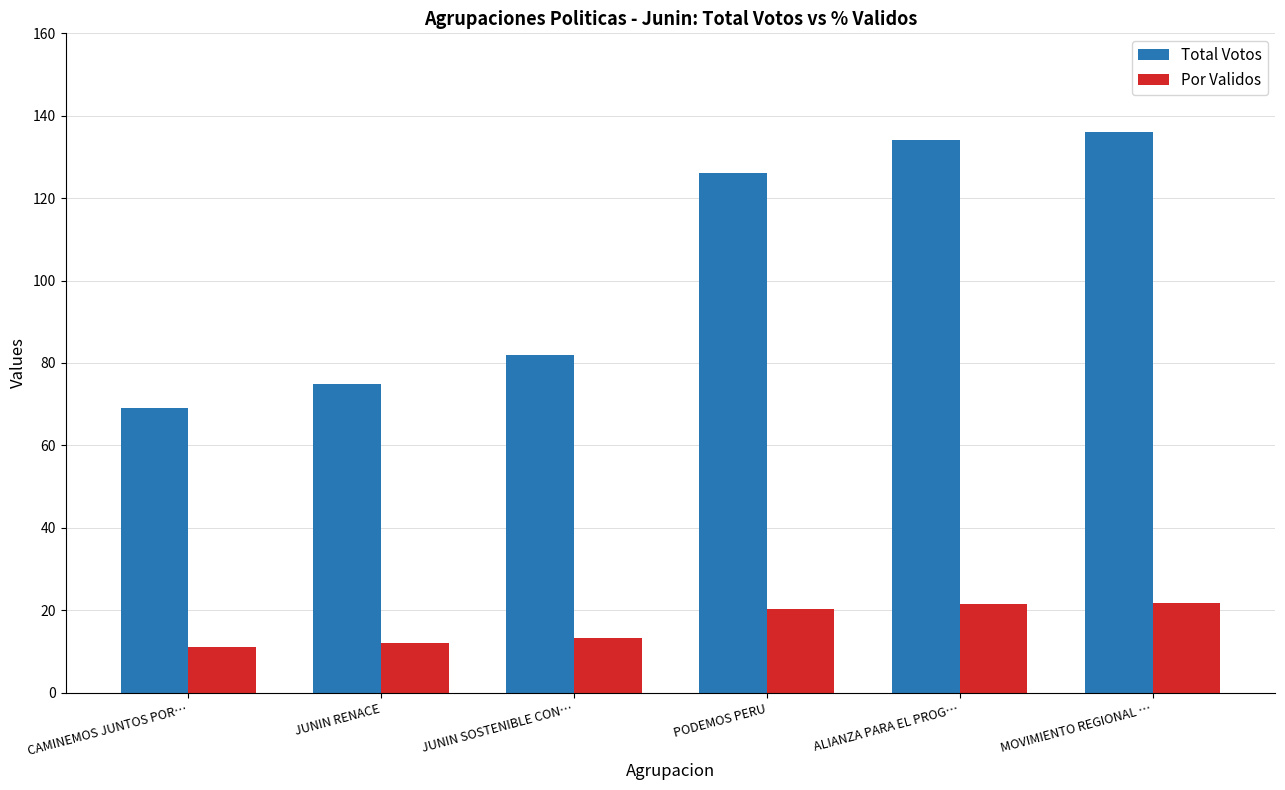

The Total Votos series shows 136.0 at MOVIMIENTO REGIONAL …. True or false?

True